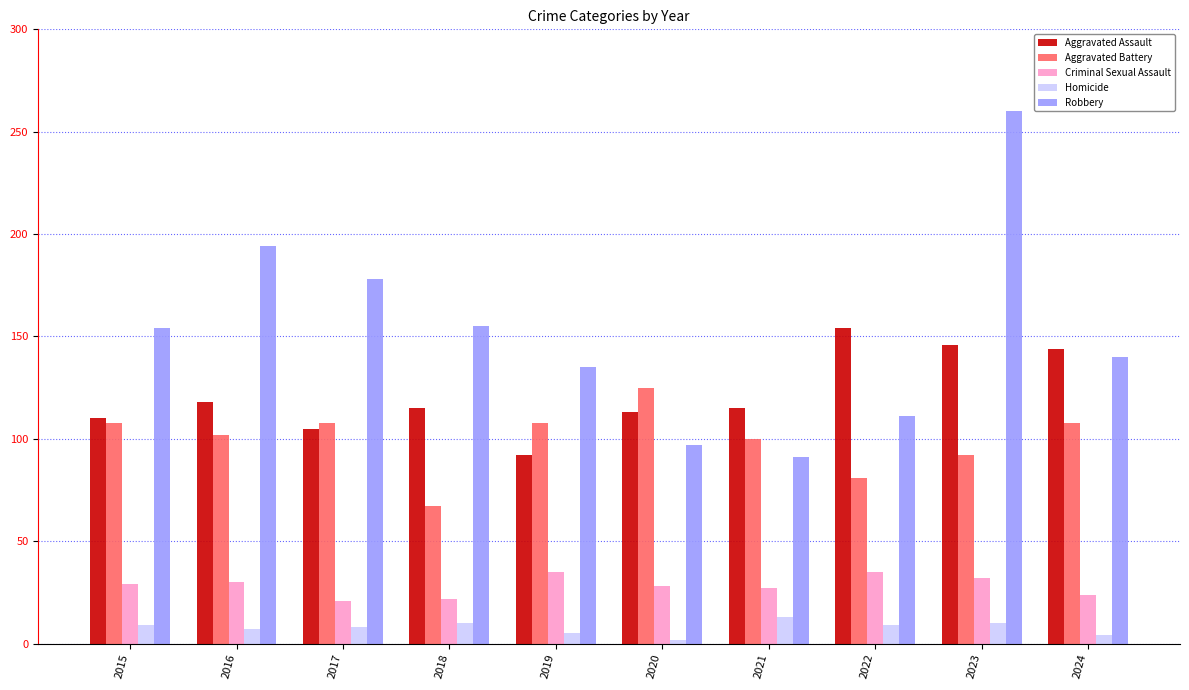

The value of Aggravated Battery at 2017 is 31. True or false?

False